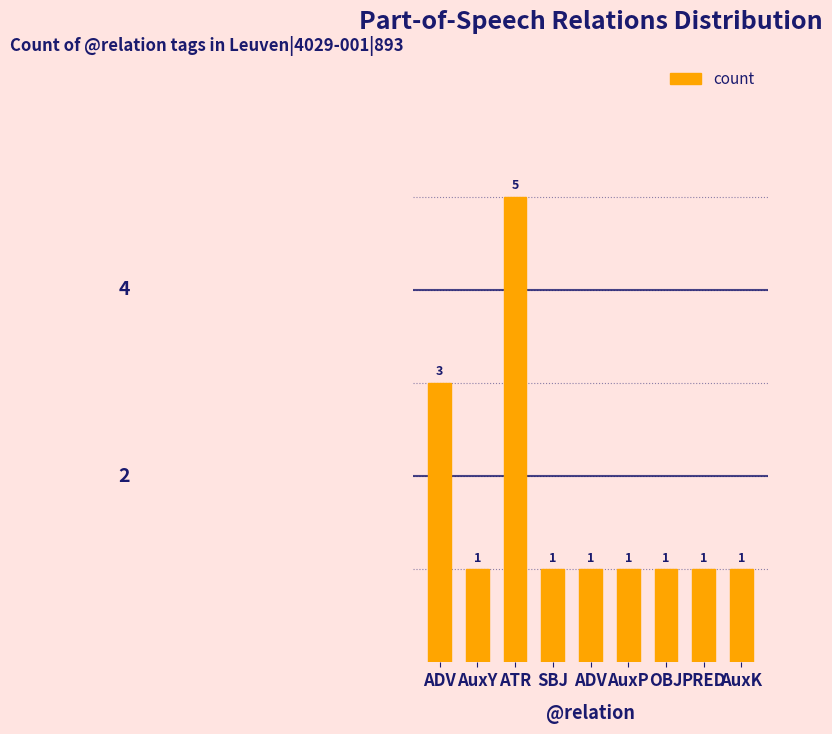

What is the ratio of the value at AuxY to the value at ATR?

0.2